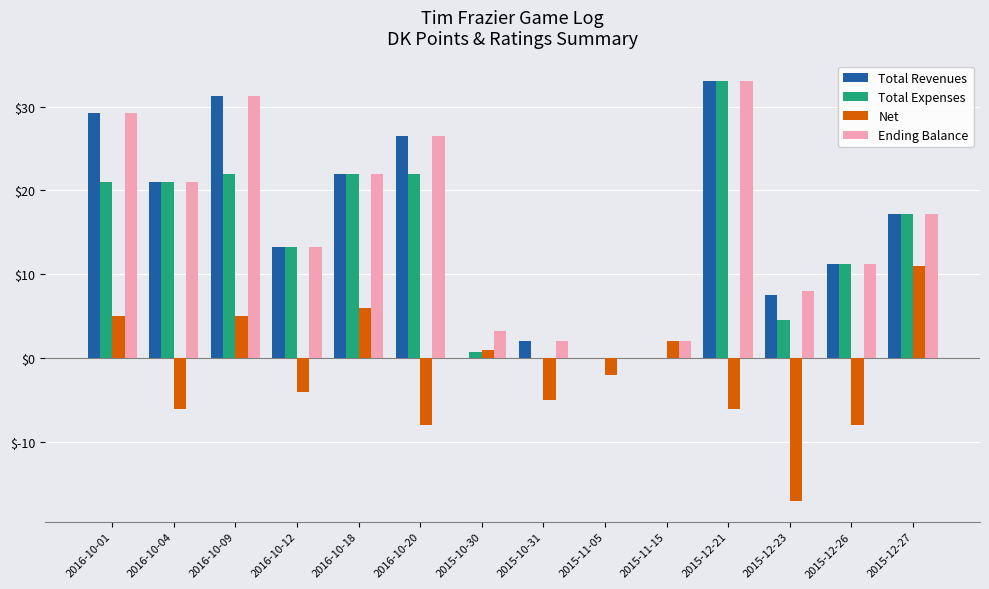

Which category has the highest value in the Ending Balance series?

2015-12-21